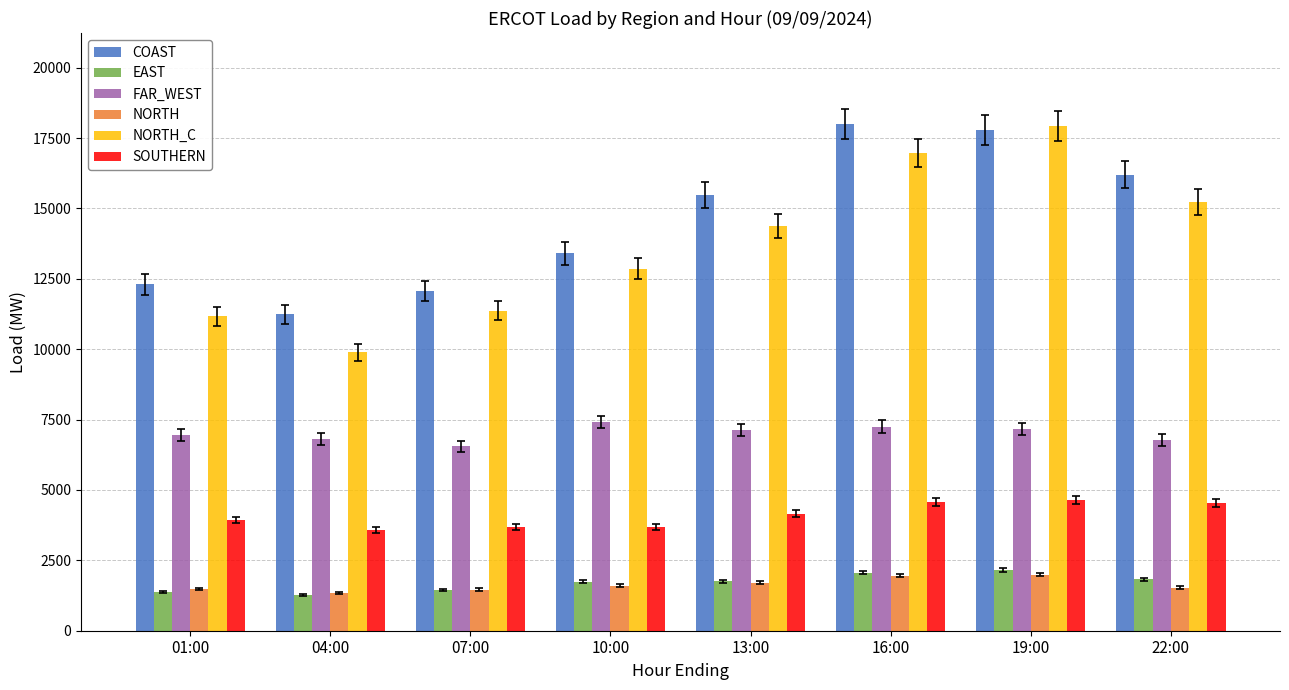

What is the sum of the EAST values at 13:00 and 07:00?

3215.9